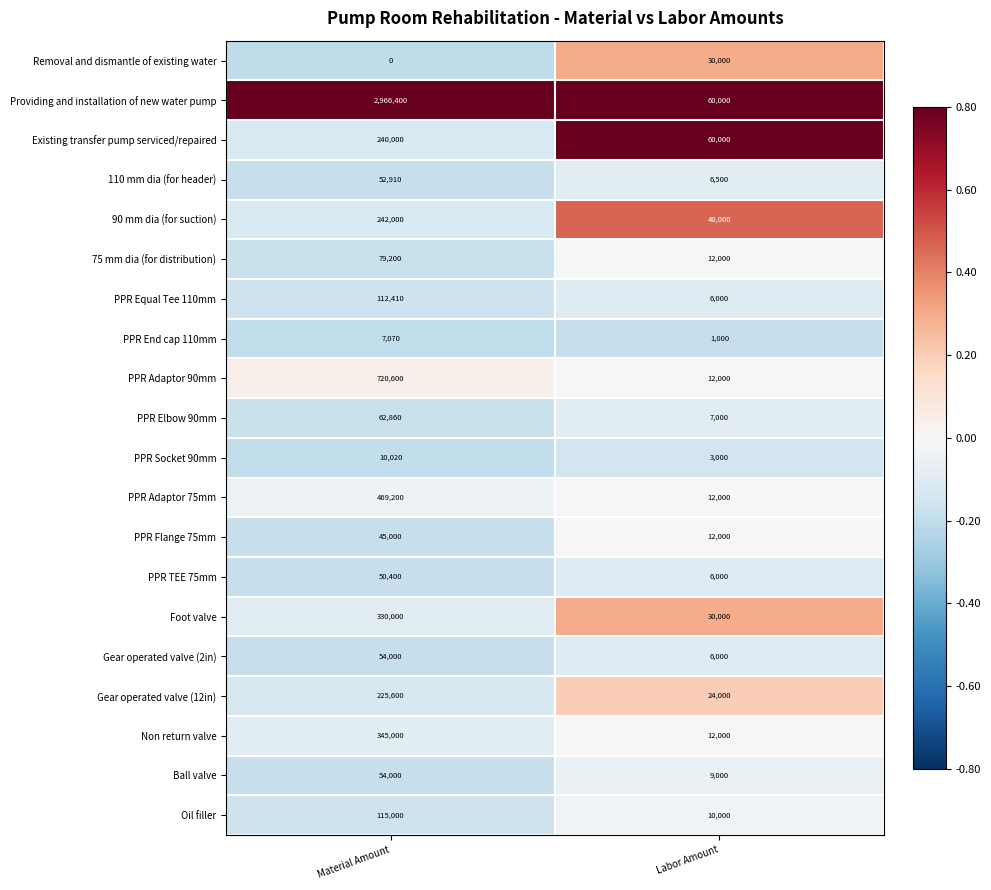

True or false: PPR TEE 75mm has a value of 6000 at Labor Amount.

True